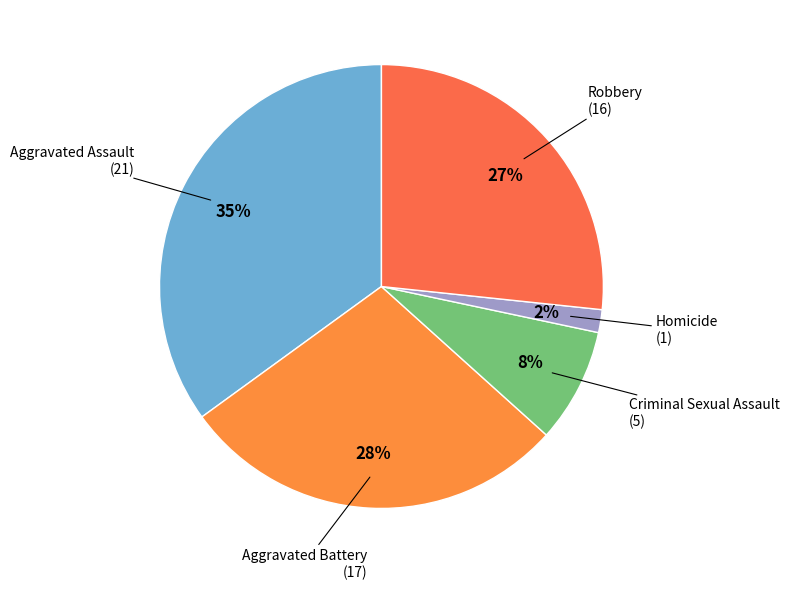

How many slices are in this pie chart?

5